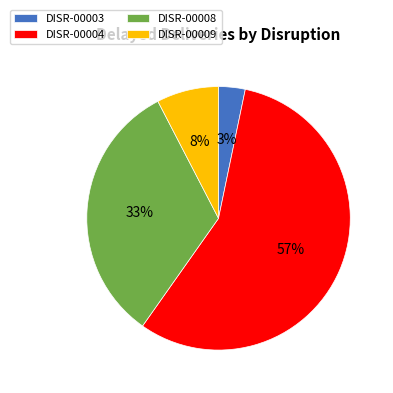

To the nearest percent, what is the difference between the largest and smallest slice percentages?

53%